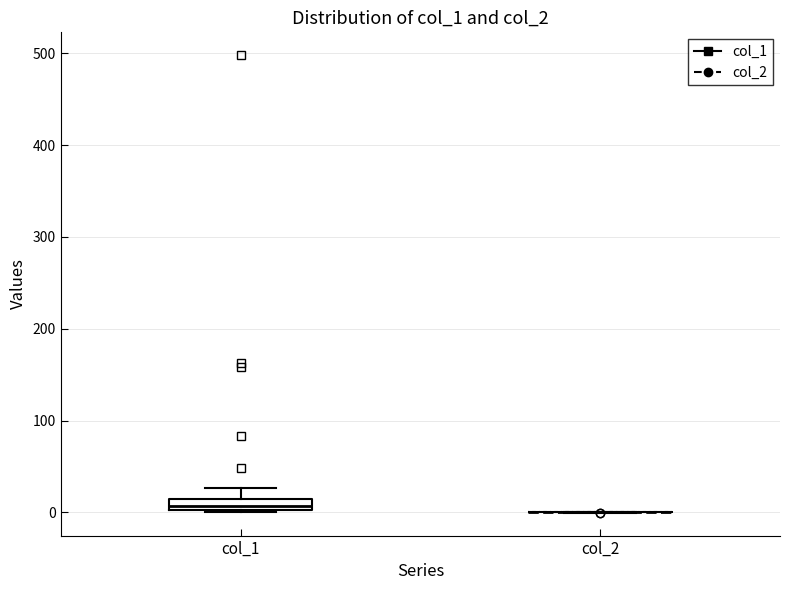

Where does the upper whisker of the box for col_1 end on the y-axis? The values are not printed on the chart, so give them approximately, as read against the axis.

30